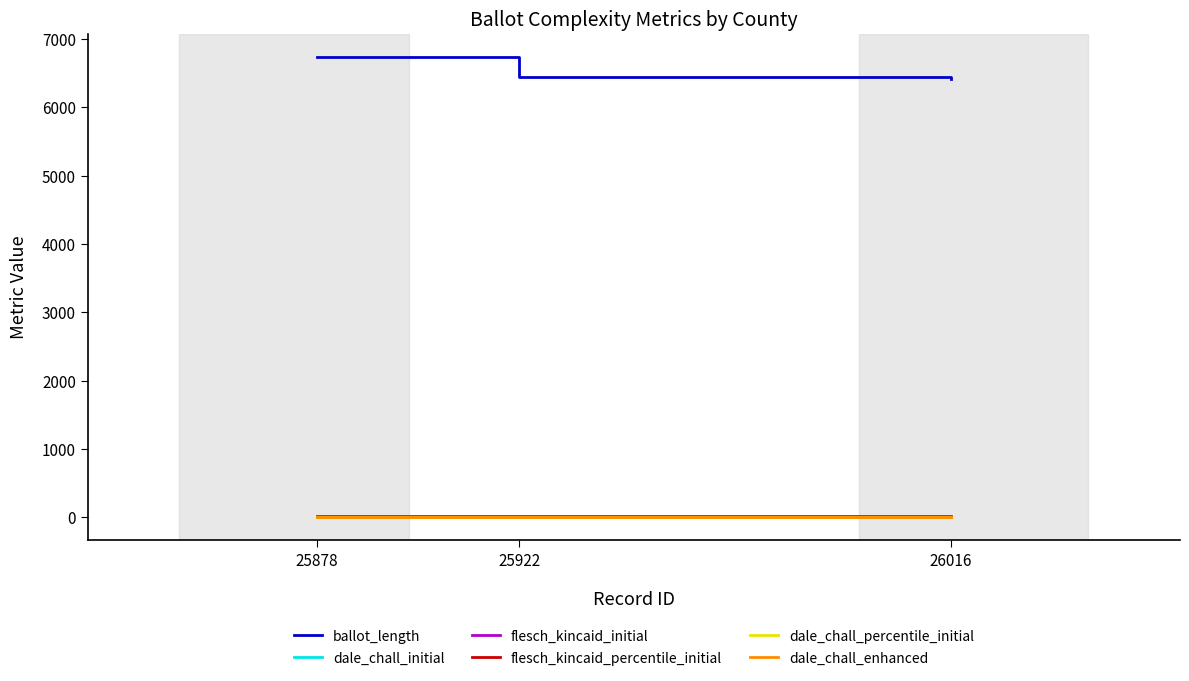

What is the lowest value of the ballot_length series?

6419.0